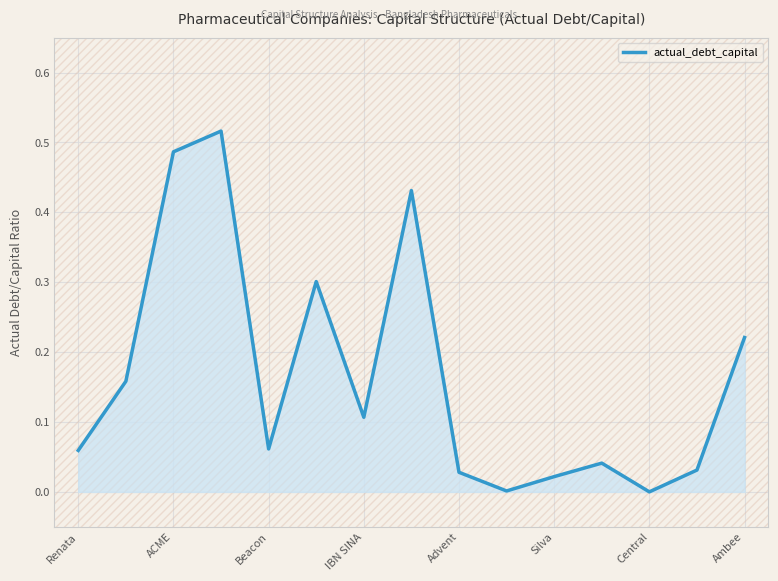

Reading left to right, what are all the values shown in this chart?

0.1	0.2	0.5	0.5	0.1	0.3	0.1	0.4	0.0	0.0	0.0	0.0	0.0	0.0	0.2